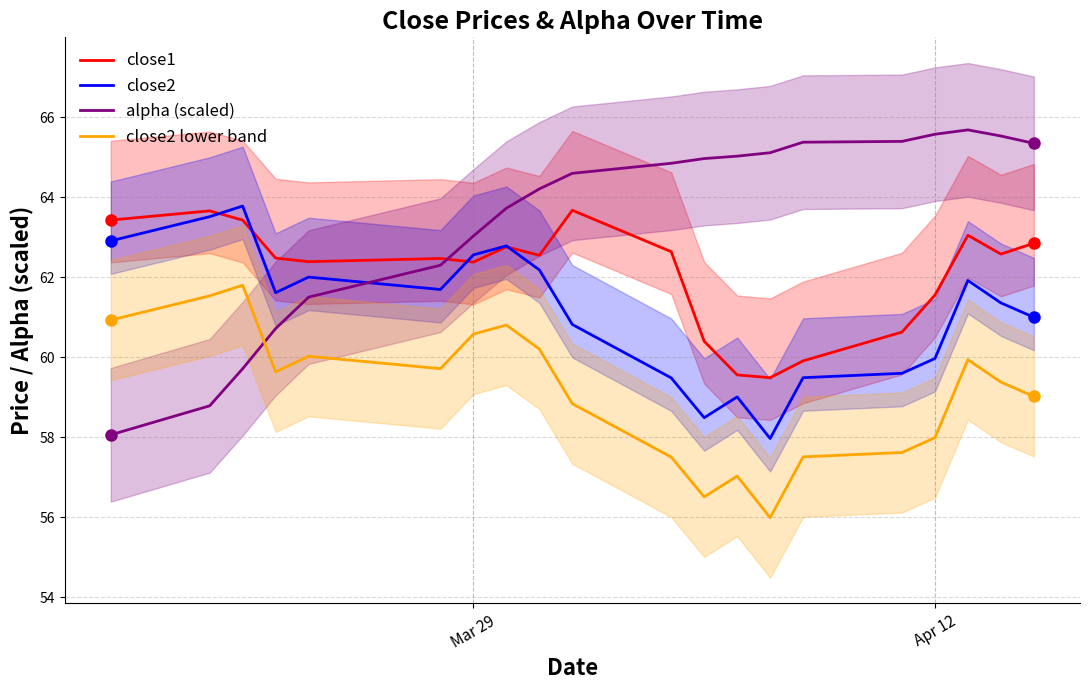

What is the minimum value for close2?

58.0